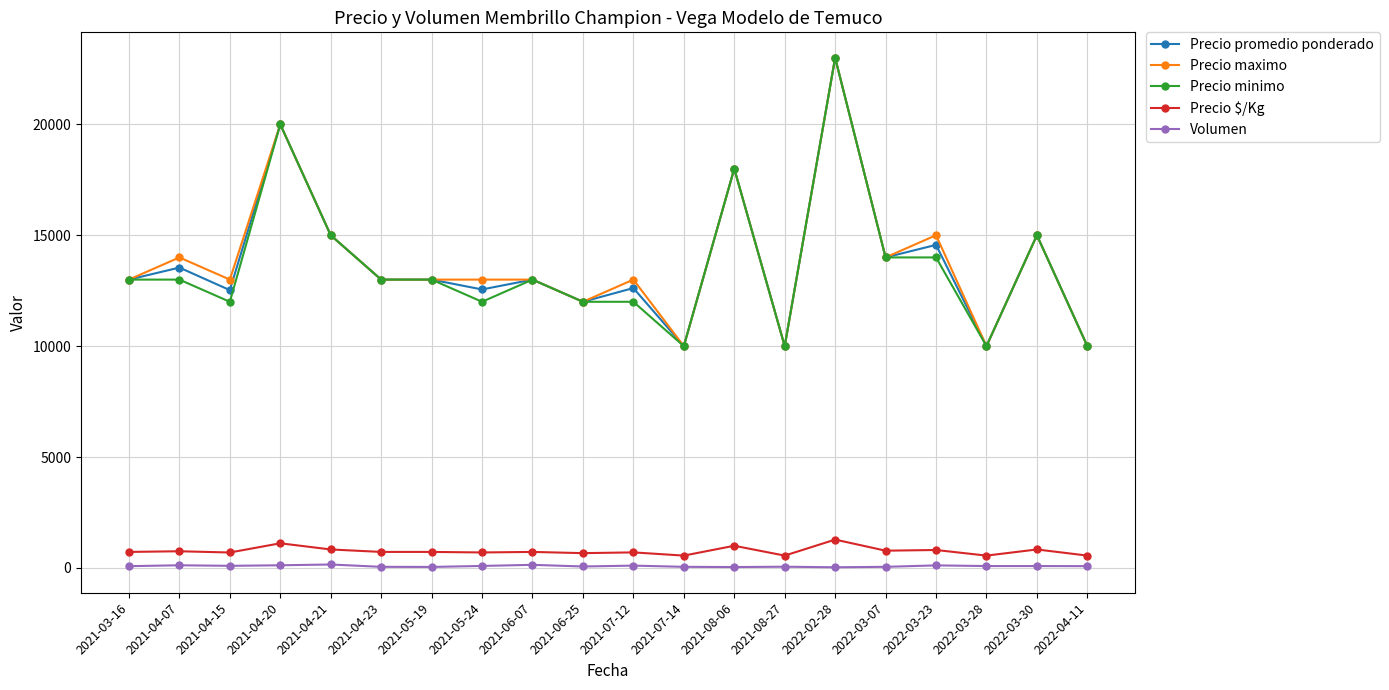

What is the lowest value of the Precio promedio ponderado series?

10000